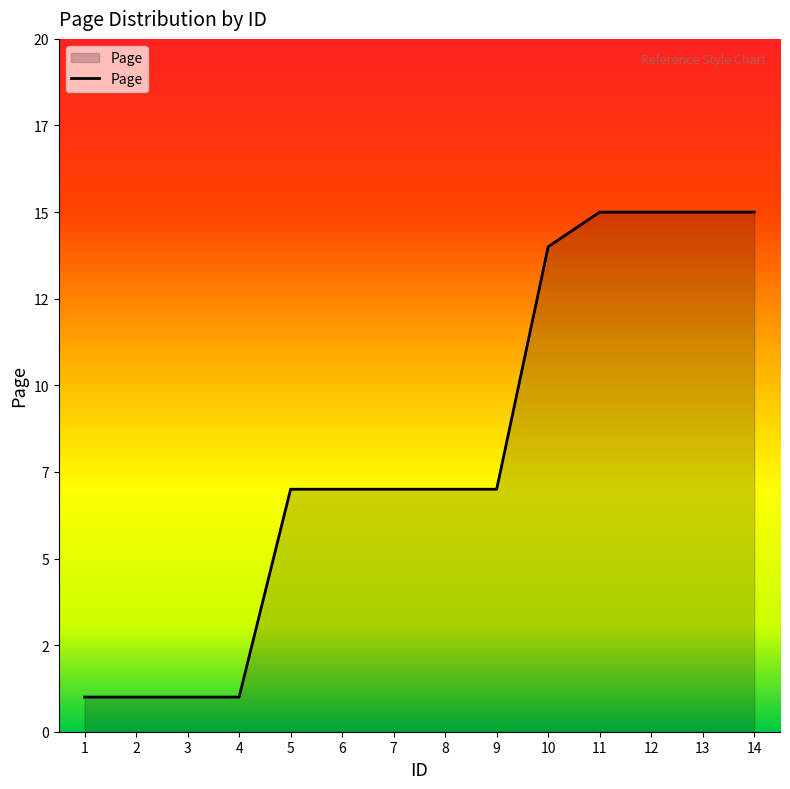

Does the chart display data point markers on the line(s)?

No